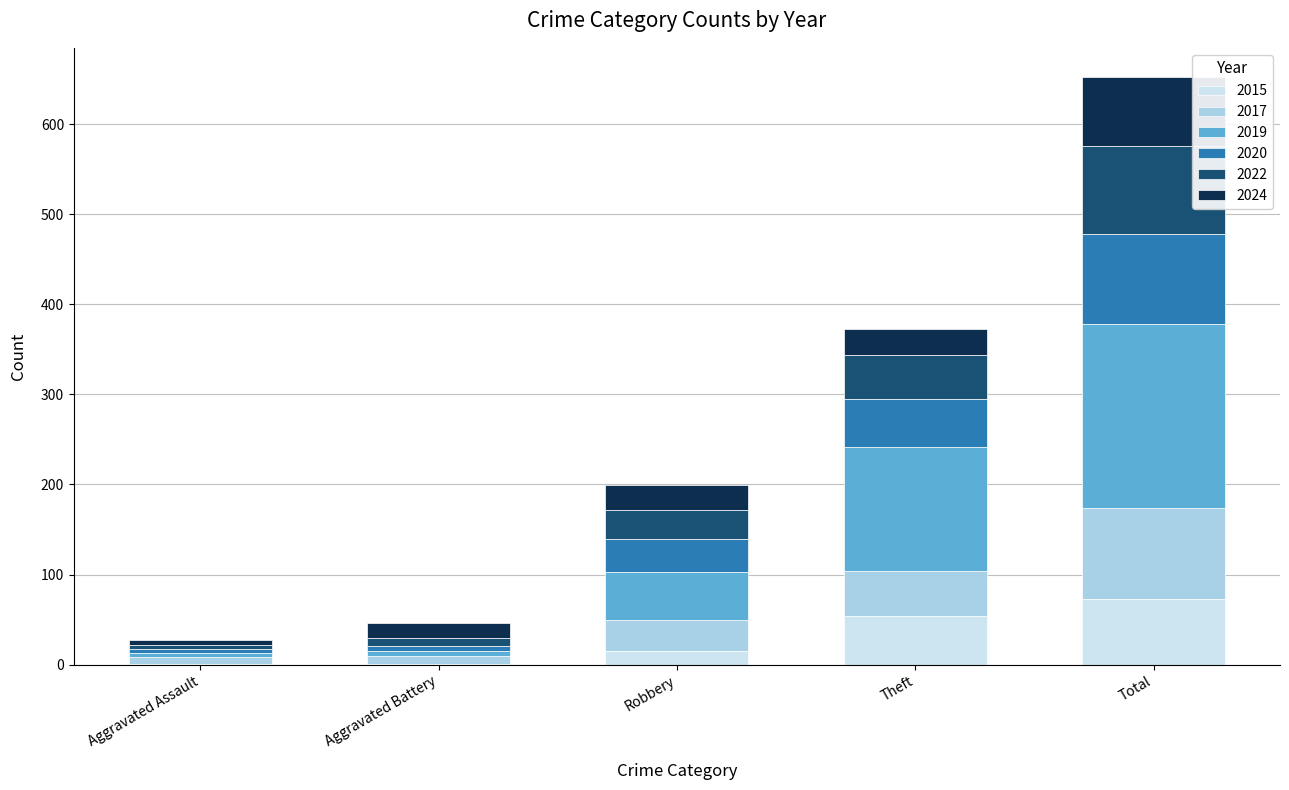

Read the 2015 value at Total.

73